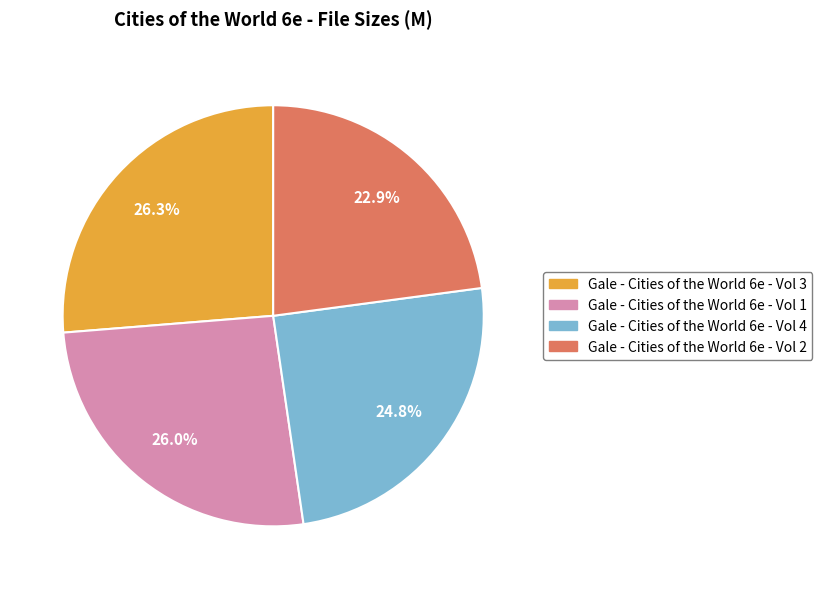

Which slice is the smallest?

Gale - Cities of the World 6e - Vol 2